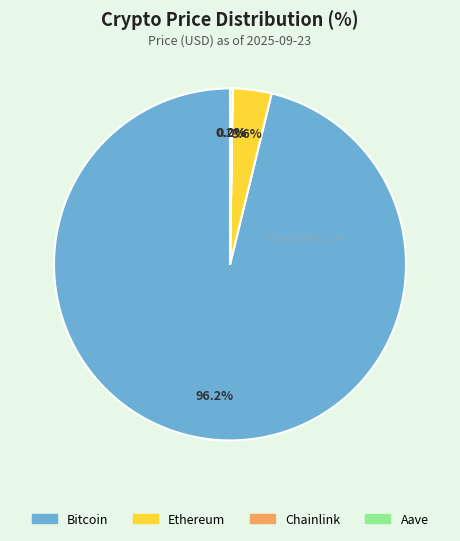

Which slice is the largest?

Bitcoin